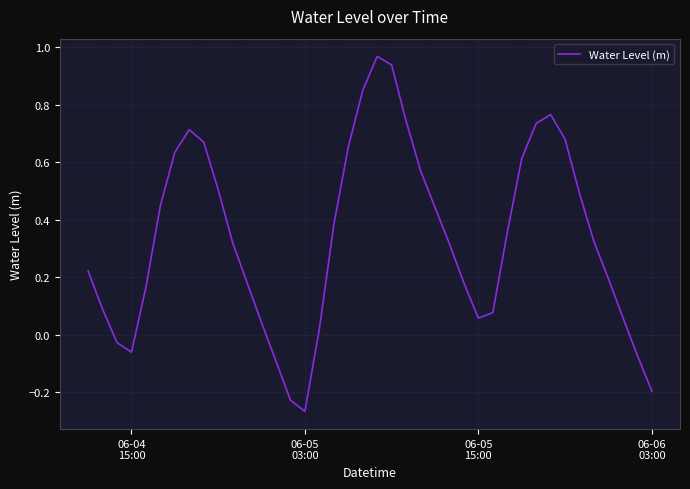

What is the difference between the maximum and minimum values?

1.2